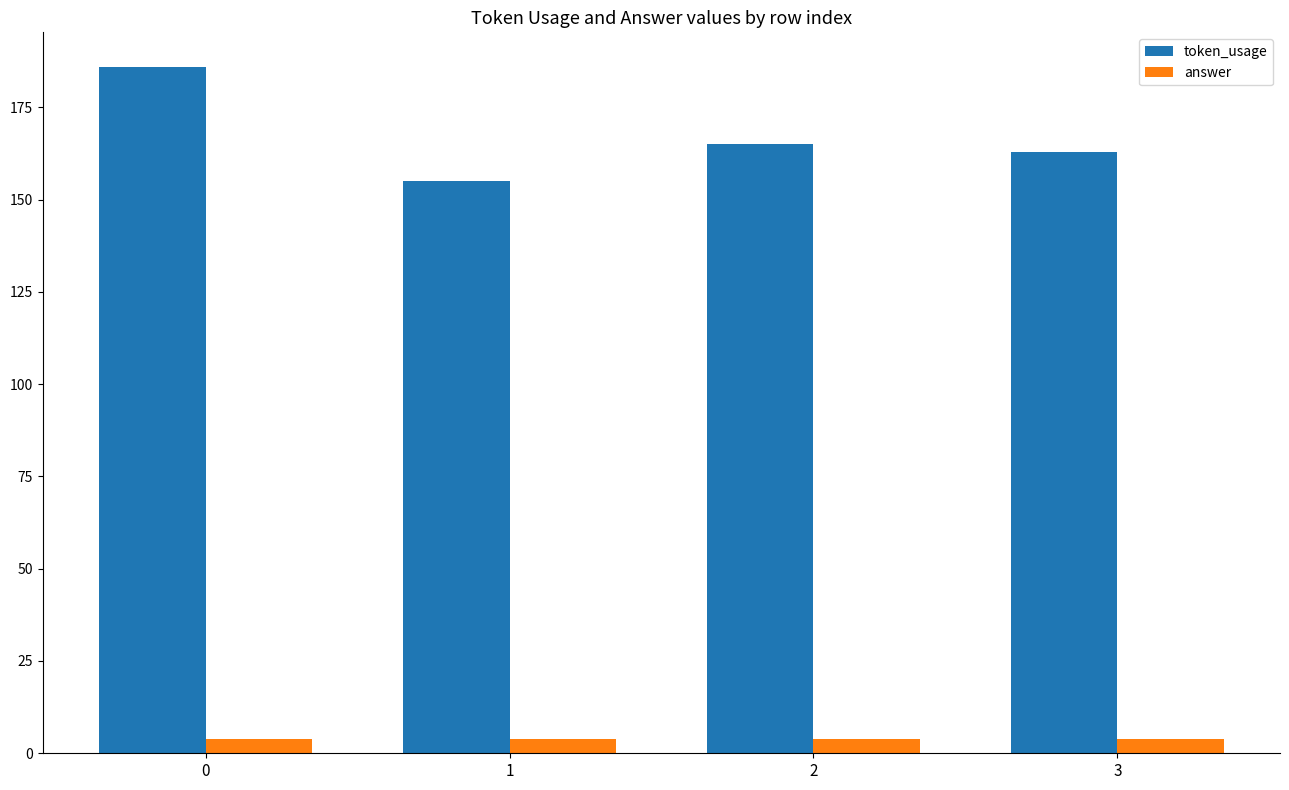

What is the maximum value for token_usage?

186